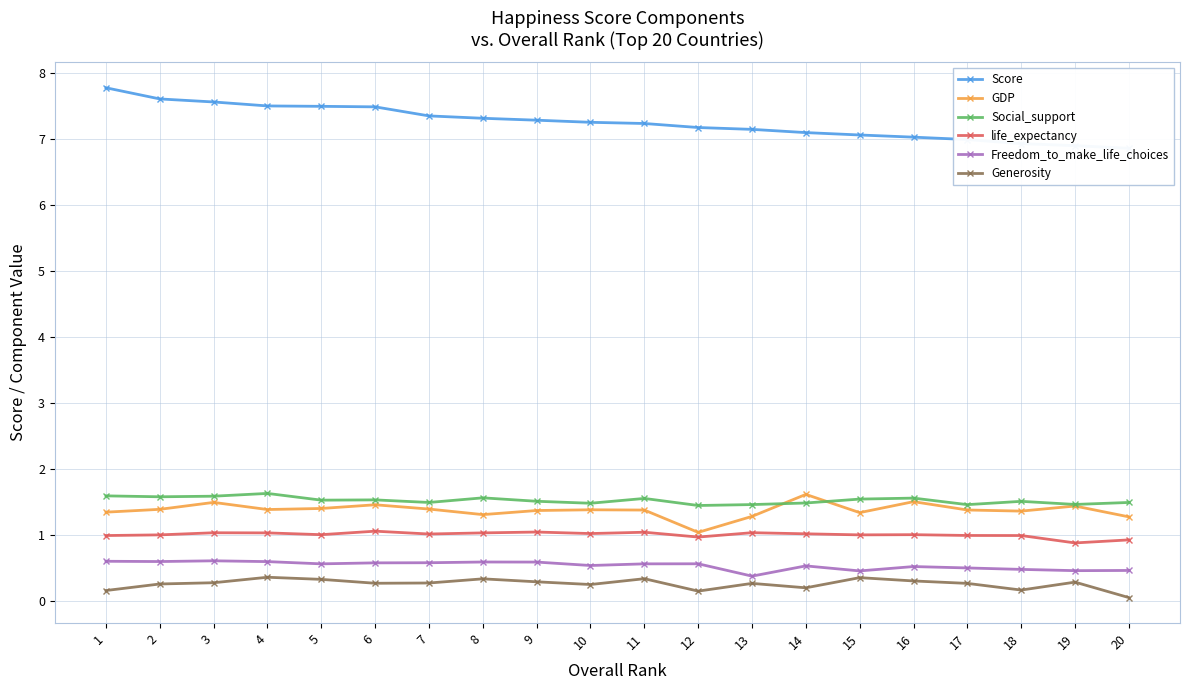

The life_expectancy series shows 0.9 at 19. True or false?

True